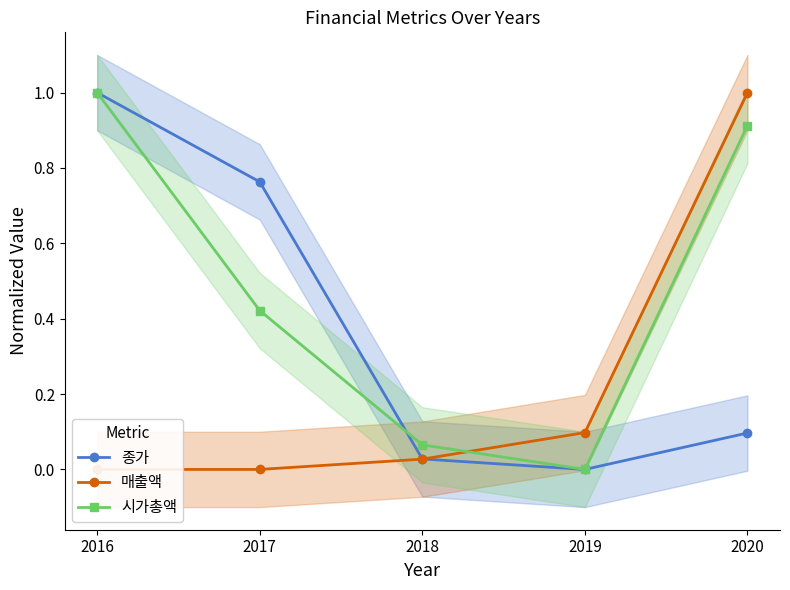

The 매출액 series shows 0.0 at 2019. True or false?

False